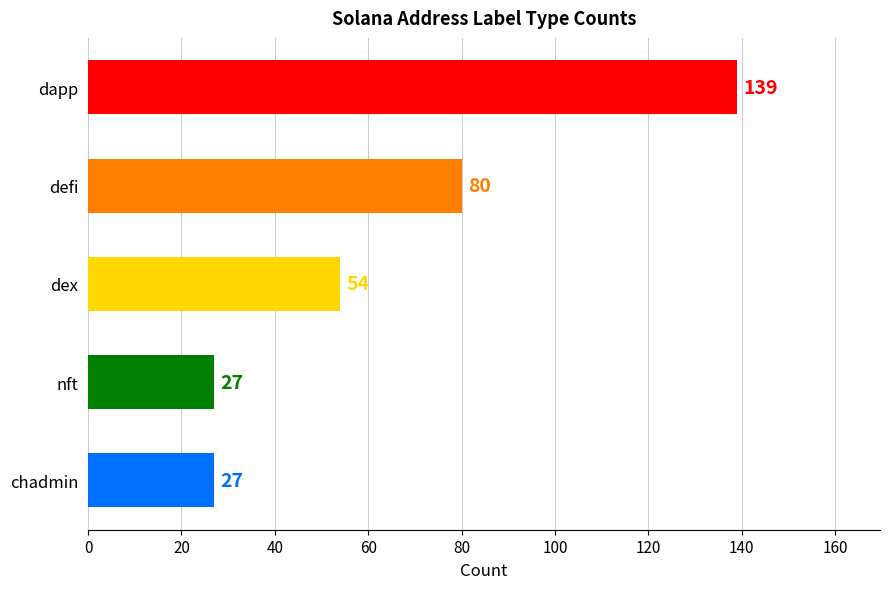

Read the value at defi.

80